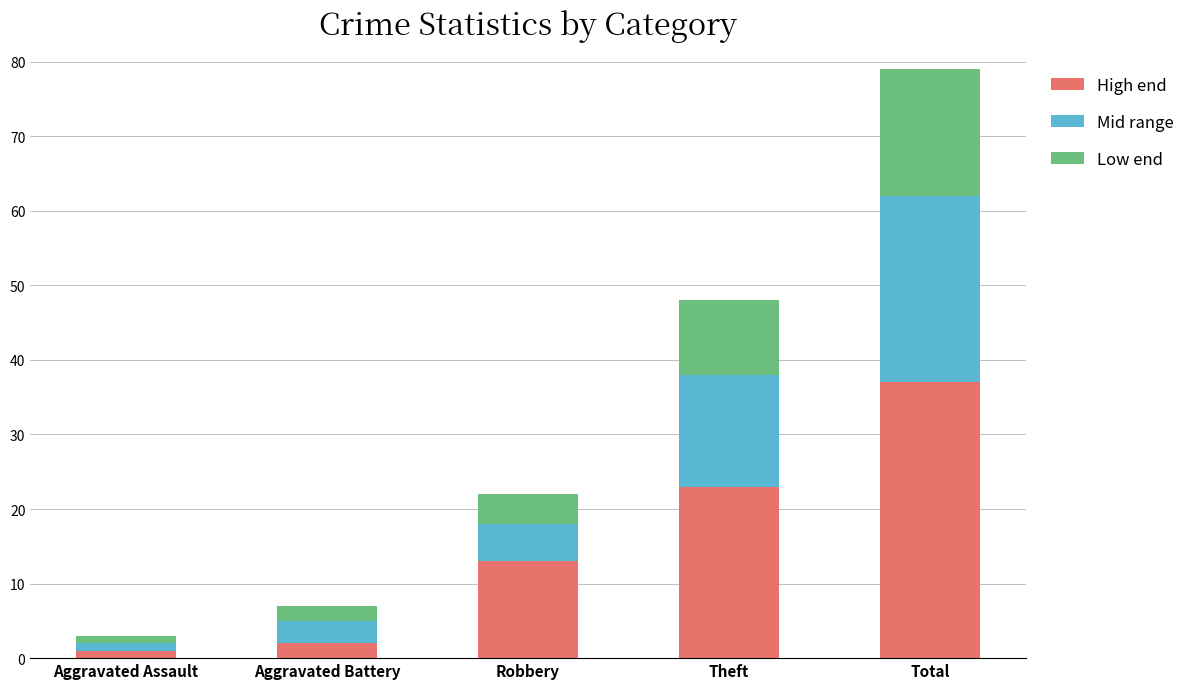

At which label is High end closest to 19?

Theft